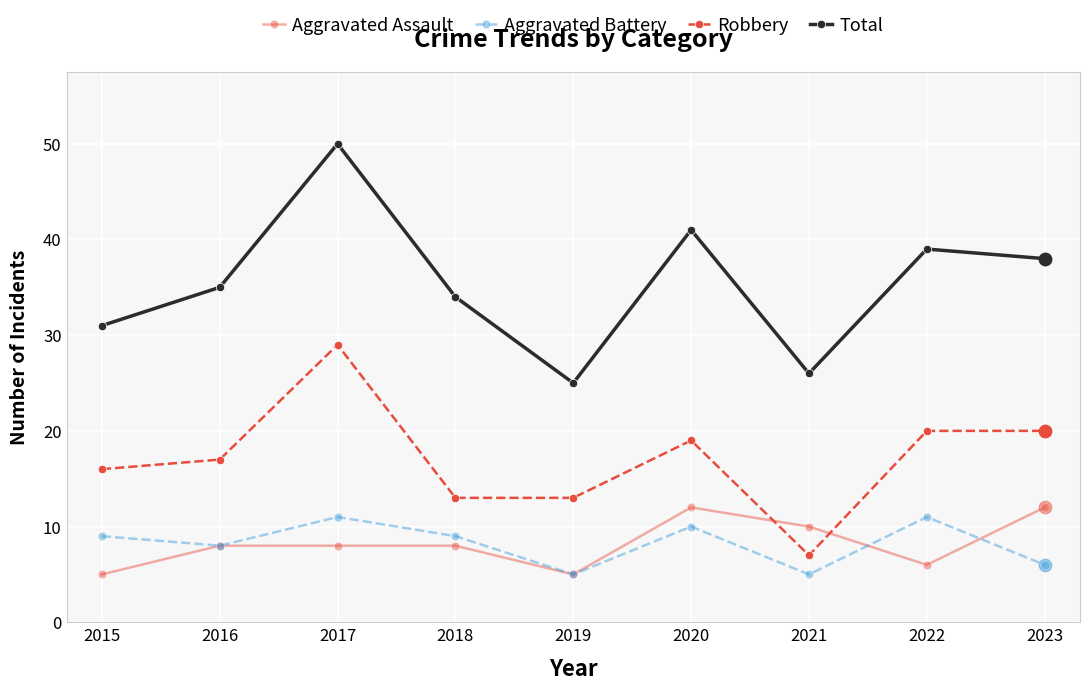

What is the total value across all series at 2022?

76